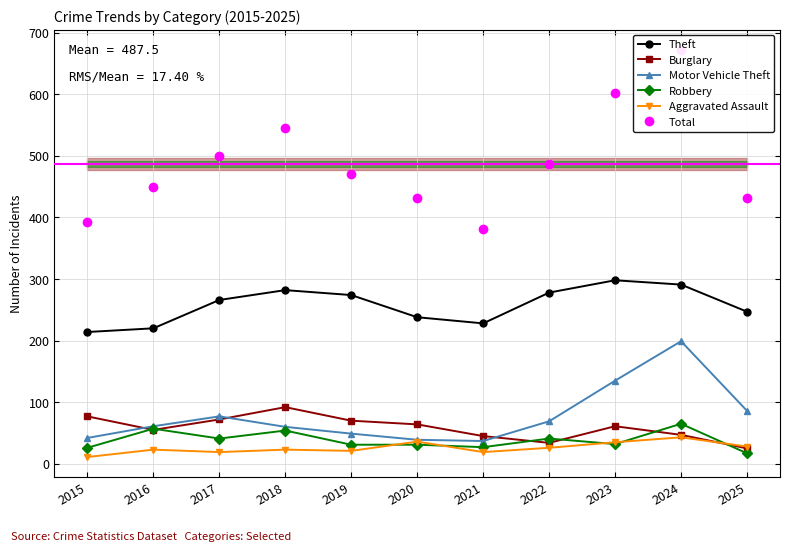

Reading right to left, list all the values displayed in this chart.

Theft: 247	291	298	278	228	238	274	282	266	220	214
Burglary: 25	47	61	34	45	64	70	92	72	55	77
Motor Vehicle Theft: 86	199	135	69	37	39	49	60	77	61	42
Robbery: 17	65	32	41	27	31	31	54	41	57	26
Aggravated Assault: 28	43	35	26	19	36	21	23	19	23	11
Total: 431	672	602	486	381	432	471	546	499	450	392